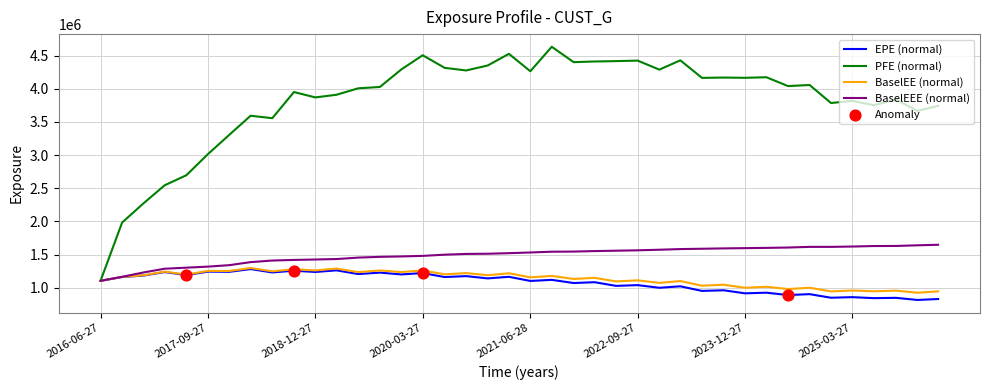

Which series has the largest range (max minus min)?

PFE (normal)